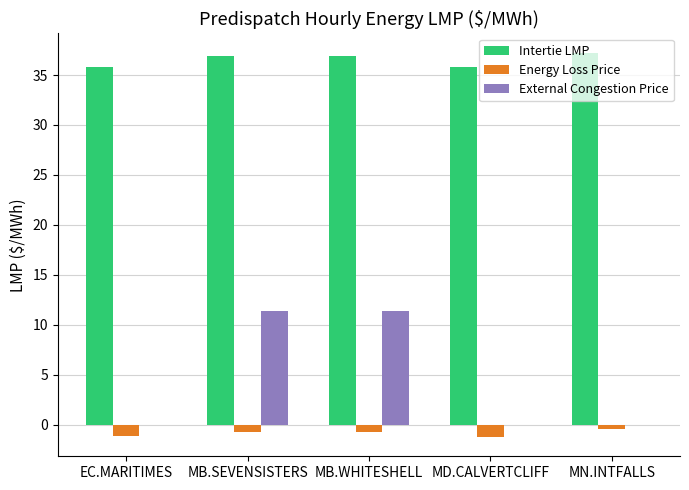

What is the maximum value for External Congestion Price?

11.3